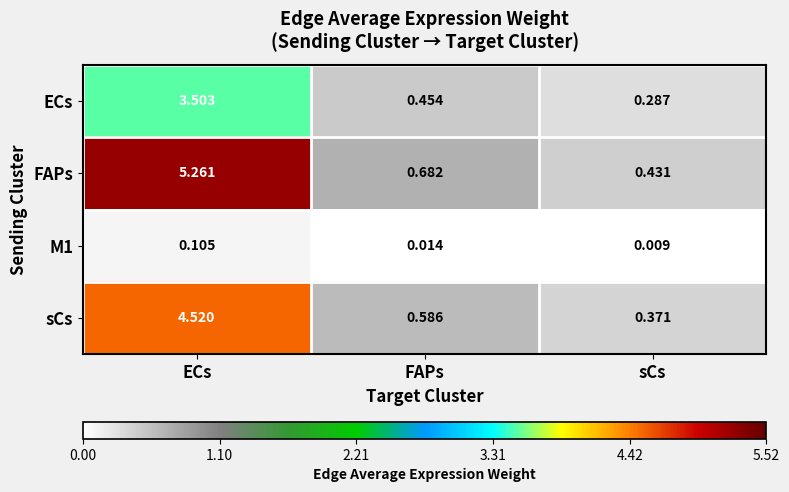

Which series has the widest spread of values?

FAPs